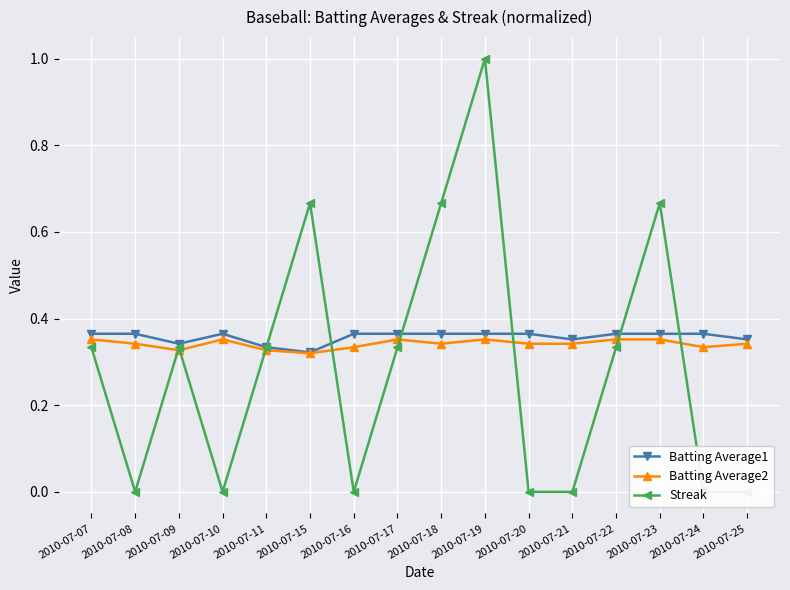

Reading left to right, extract all data points from this chart.

Batting Average1: 0.4	0.4	0.3	0.4	0.3	0.3	0.4	0.4	0.4	0.4	0.4	0.4	0.4	0.4	0.4	0.4
Batting Average2: 0.4	0.3	0.3	0.4	0.3	0.3	0.3	0.4	0.3	0.4	0.3	0.3	0.4	0.4	0.3	0.3
Streak: 0.3	0.0	0.3	0.0	0.3	0.7	0.0	0.3	0.7	1.0	0.0	0.0	0.3	0.7	0.0	0.0